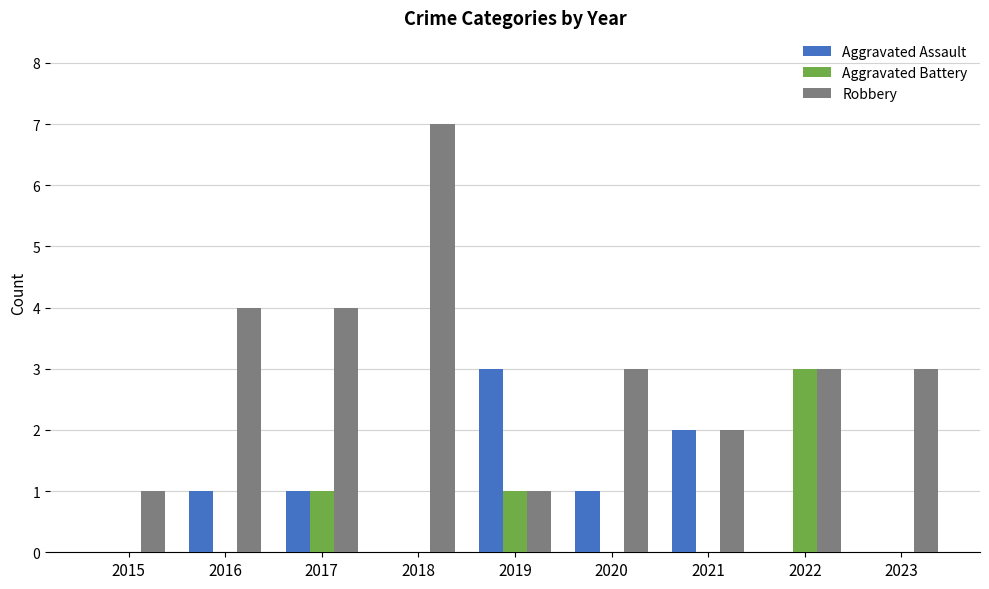

What is the greatest value displayed?

7